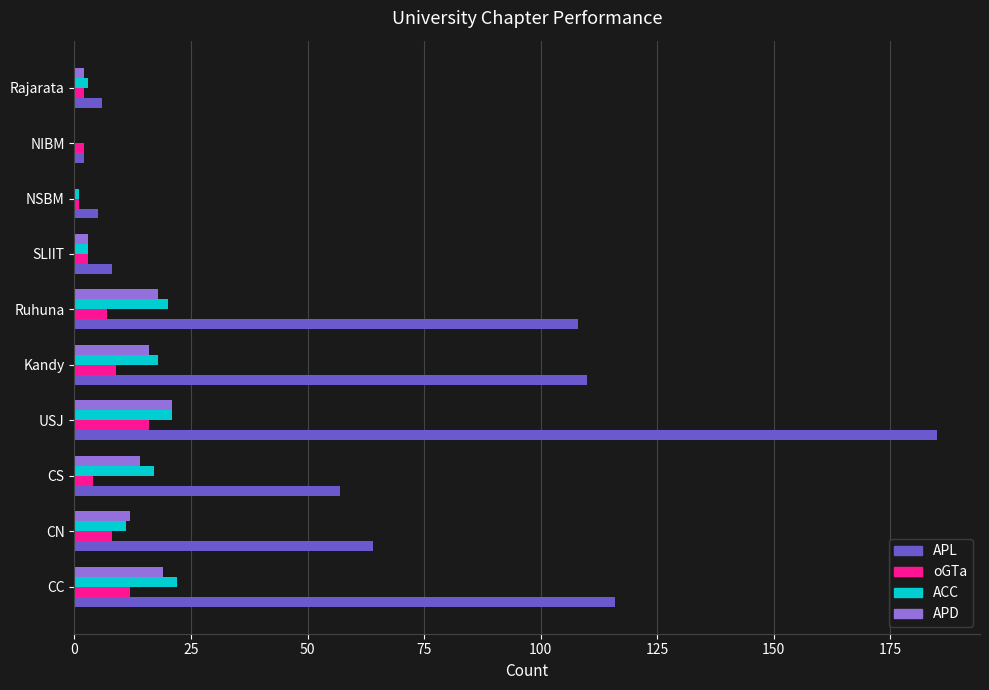

Count the number of categories in the chart.

10